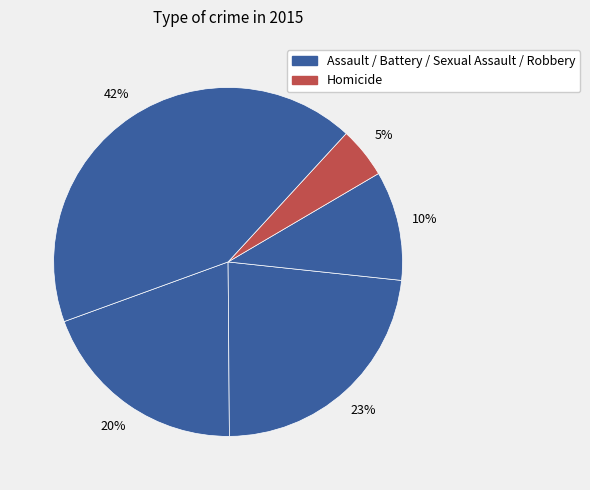

Count the number of slices in the pie.

5